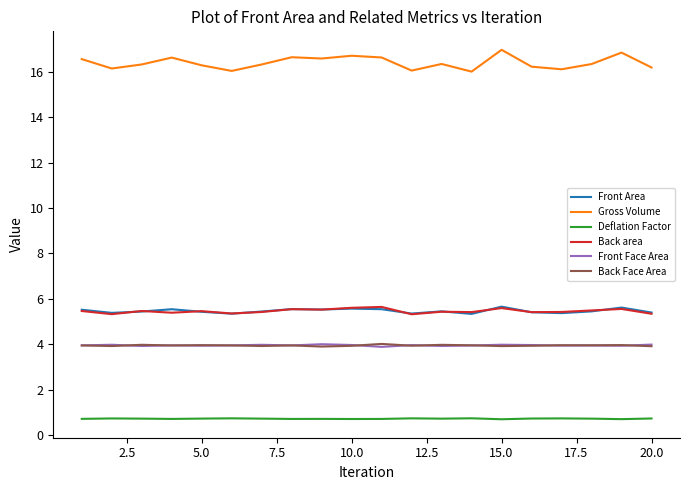

Which series has the widest spread of values?

Gross Volume